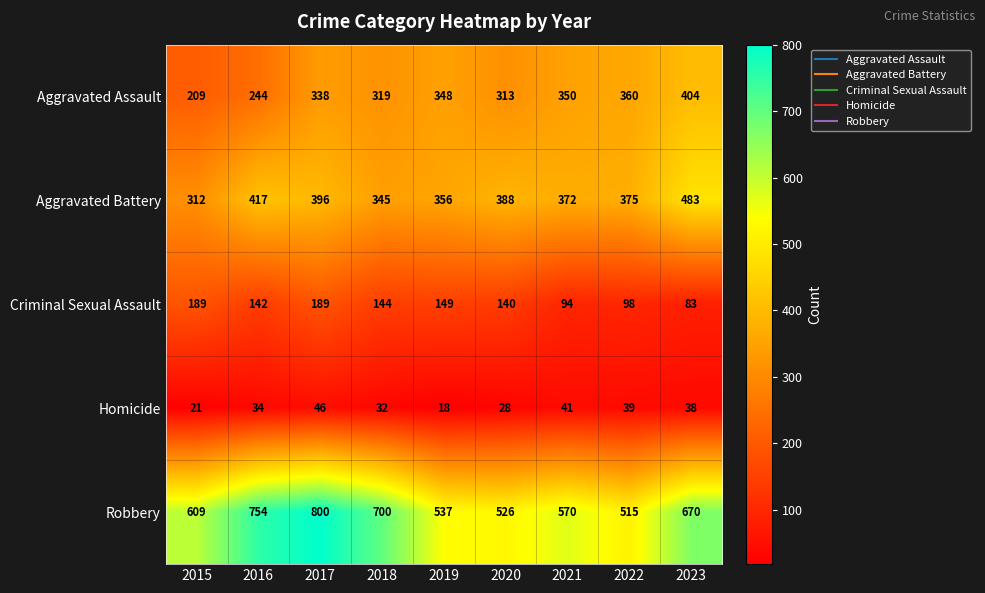

What is the difference between the Criminal Sexual Assault values at 2021 and 2016?

48